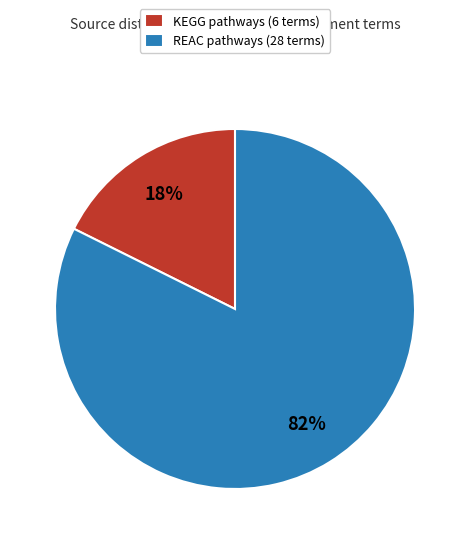

To the nearest percent, what is the average slice percentage?

50%